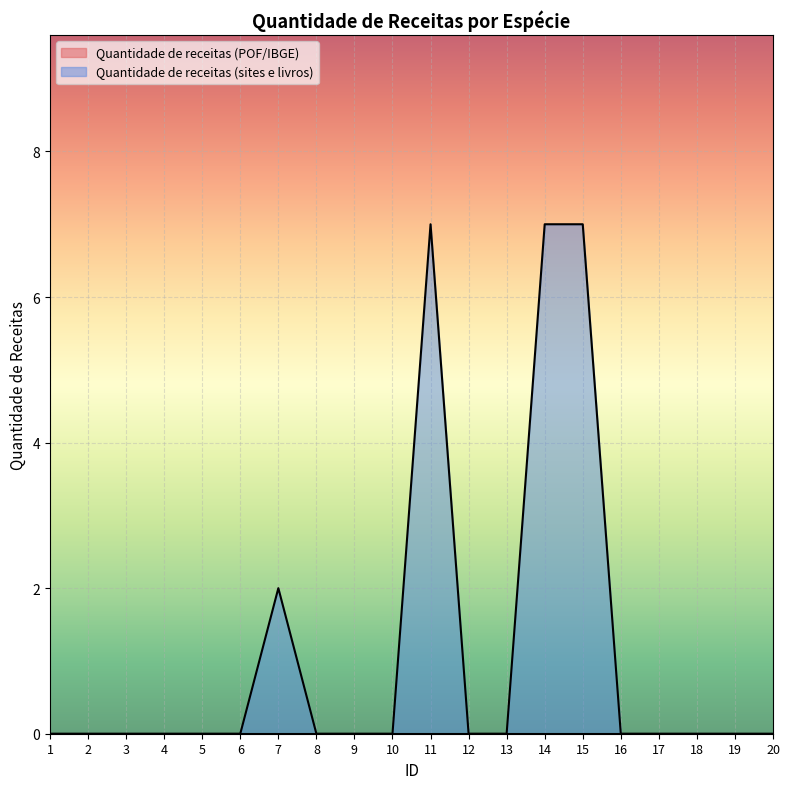

Rank the categories by value from highest to lowest.

11, 14, 15, 7, 1, 2, 3, 4, 5, 6, 8, 9, 10, 12, 13, 16, 17, 18, 19, 20